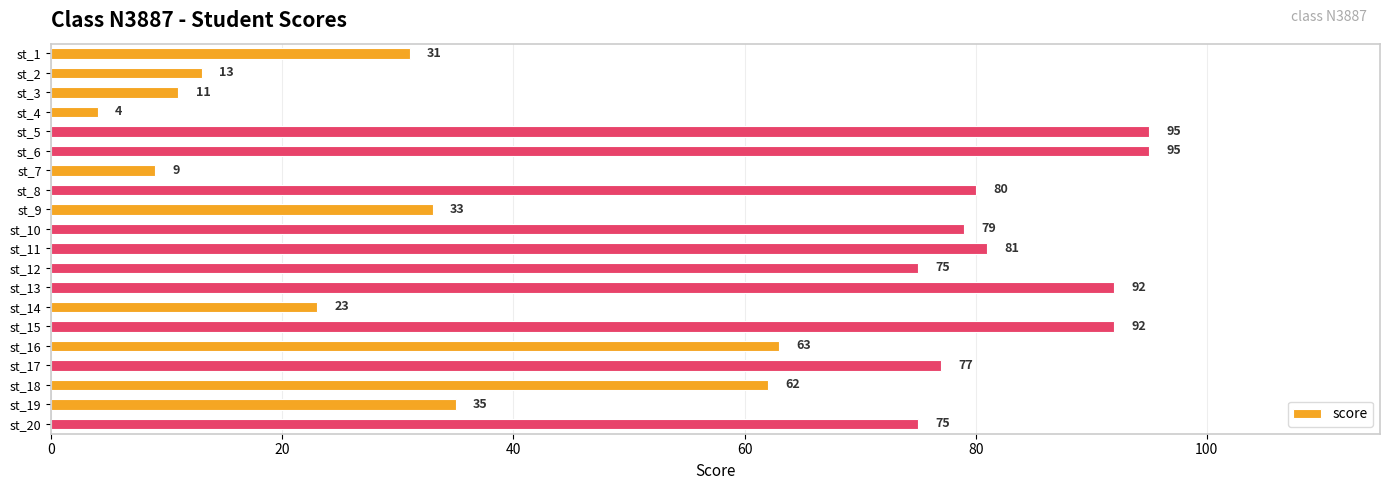

Reading top to bottom, what are all the values shown in this chart?

st_1=31	st_2=13	st_3=11	st_4=4	st_5=95	st_6=95	st_7=9	st_8=80	st_9=33	st_10=79	st_11=81	st_12=75	st_13=92	st_14=23	st_15=92	st_16=63	st_17=77	st_18=62	st_19=35	st_20=75